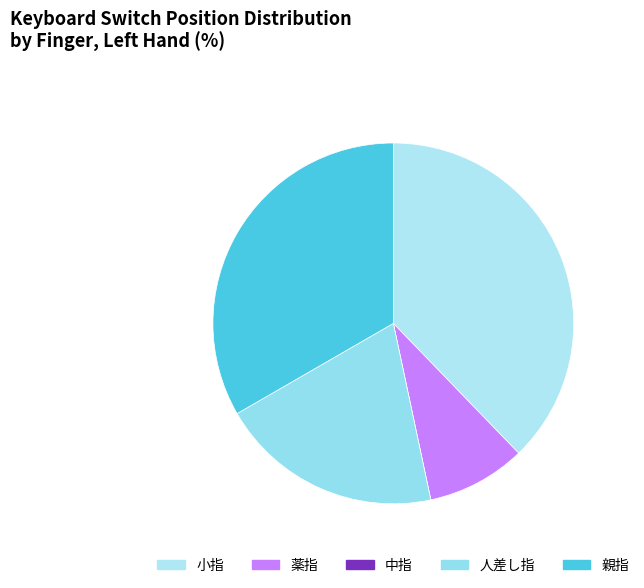

Is 薬指 the majority of the pie?

No